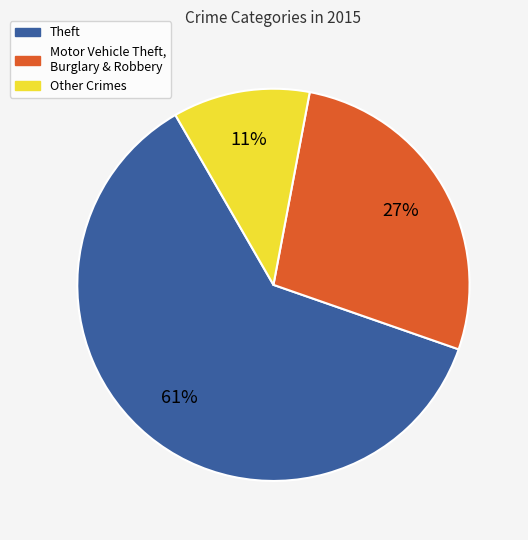

To the nearest percent, what is the combined percentage of Motor Vehicle Theft, Burglary & Robbery and Theft?

89%